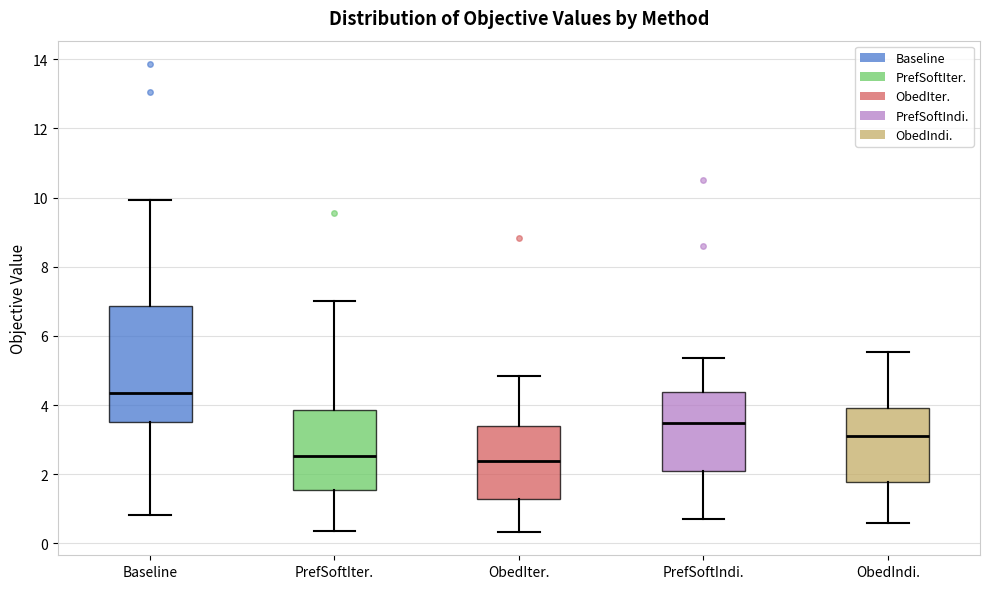

Reading left to right, transcribe this box plot: for each box, give where its median line is, the range the box spans, and where its two whiskers end, as read against the y-axis. The values are not printed on the chart, so give them approximately, as read against the axis.

Baseline: median 4.4, box 3.6 to 6.8, whiskers 0.8 to 10.0
PrefSoftIter.: median 2.6, box 1.6 to 3.8, whiskers 0.4 to 7.0
ObedIter.: median 2.4, box 1.2 to 3.4, whiskers 0.4 to 4.8
PrefSoftIndi.: median 3.4, box 2.0 to 4.4, whiskers 0.8 to 5.4
ObedIndi.: median 3.2, box 1.8 to 4.0, whiskers 0.6 to 5.6